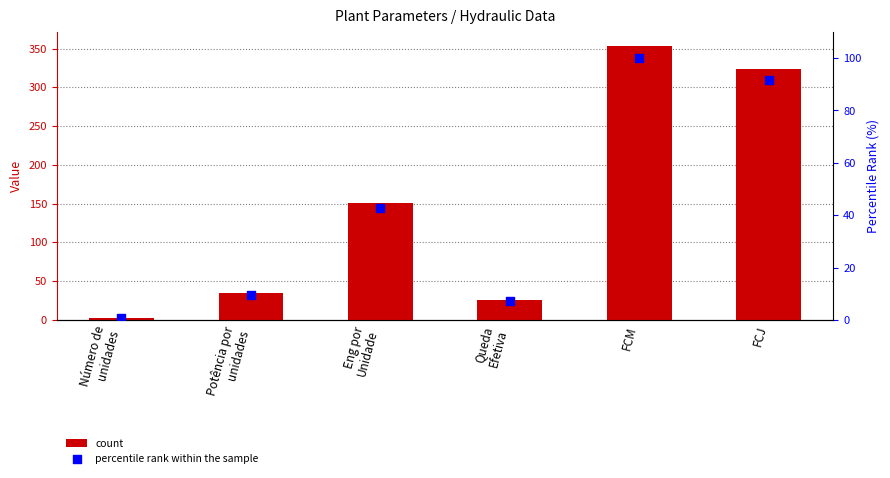

Which series reaches the minimum Y coordinate?

percentile rank within the sample